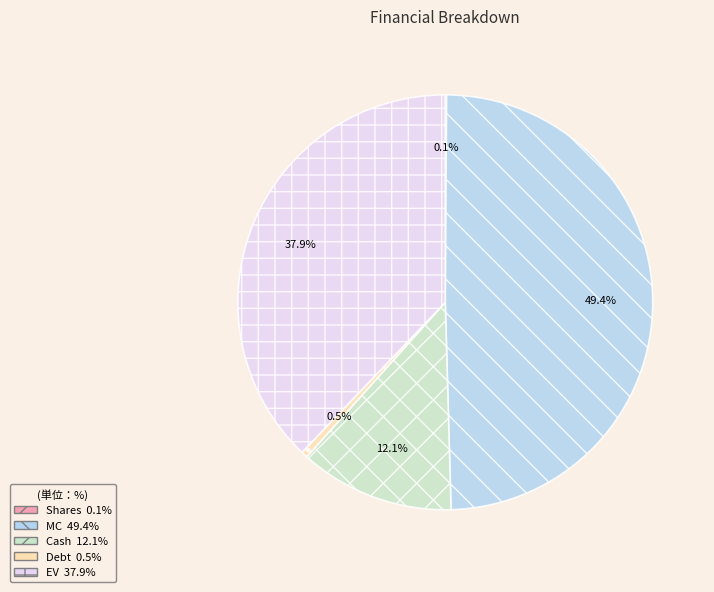

Between MC and Cash, which is larger?

MC